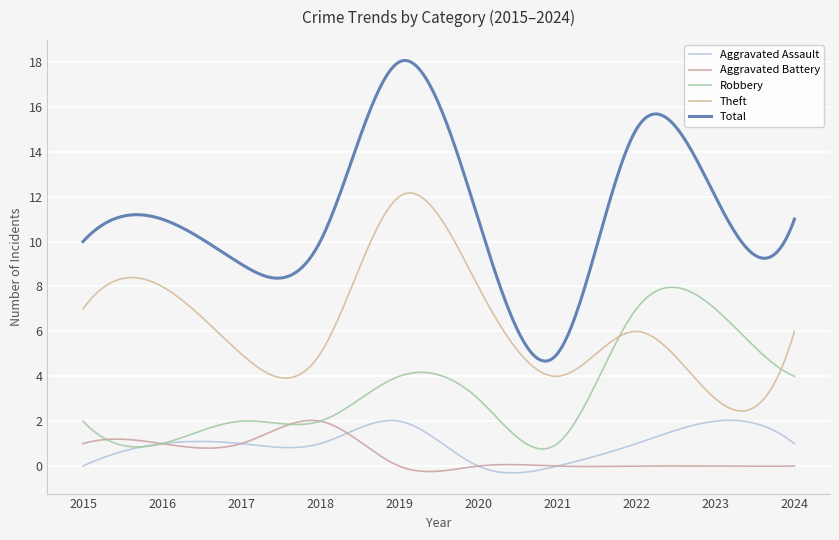

Reading left to right, what are all the values shown in this chart?

Aggravated Assault: 0	1	1	1	2	0	0	1	2	1
Aggravated Battery: 1	1	1	2	0	0	0	0	0	0
Robbery: 2	1	2	2	4	3	1	7	7	4
Theft: 7	8	5	5	12	8	4	6	3	6
Total: 10	11	9	10	18	11	5	15	12	11